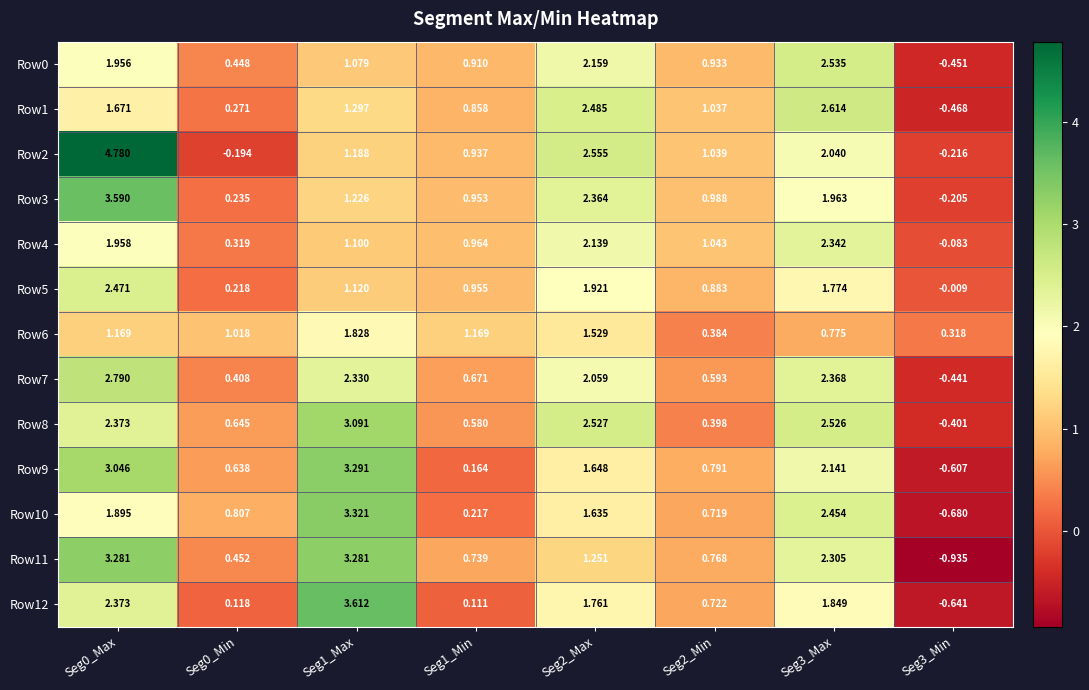

How many values in Row11 are below zero?

1